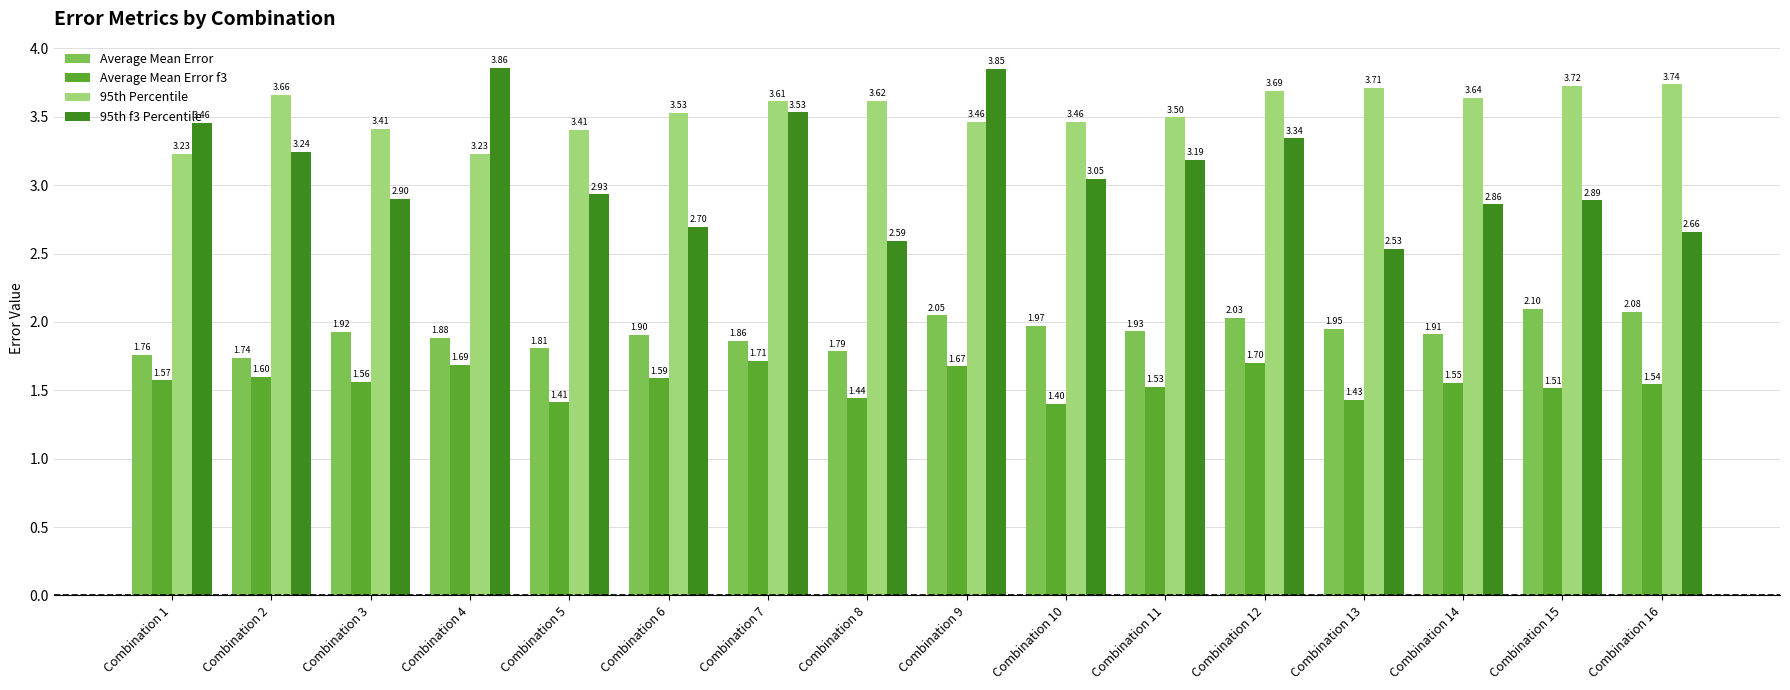

Is the value of 95th Percentile at Combination 2 greater than the value of Average Mean Error f3 at Combination 4?

Yes